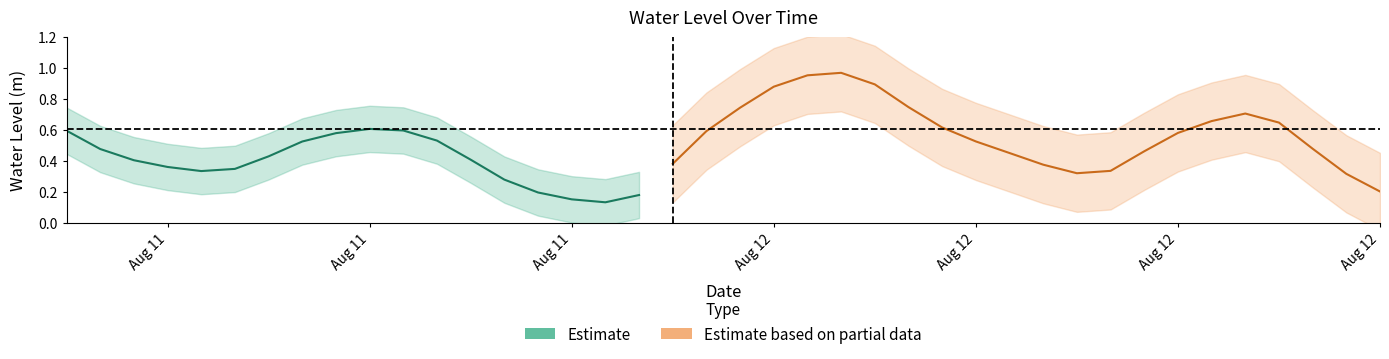

The value at 2023-08-11 21:00:00 is 0.0. True or false?

False